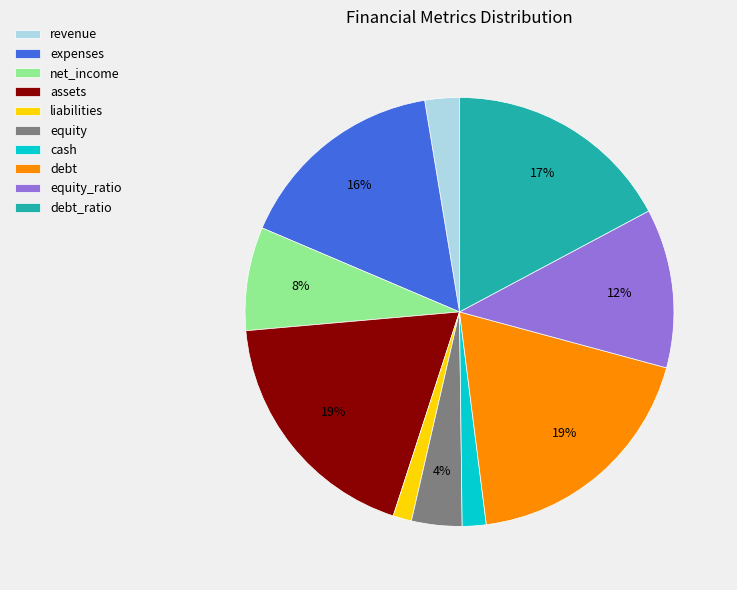

To the nearest percent, what is the difference between the expenses and net_income slice percentages?

8%